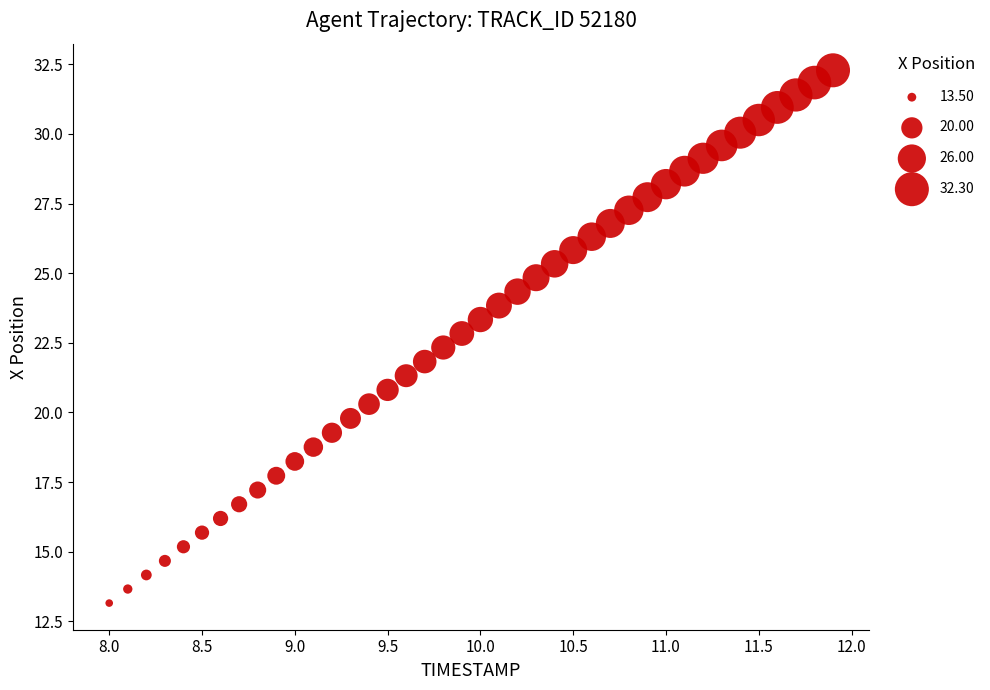

What is the range of X values (max minus min)?

3.9